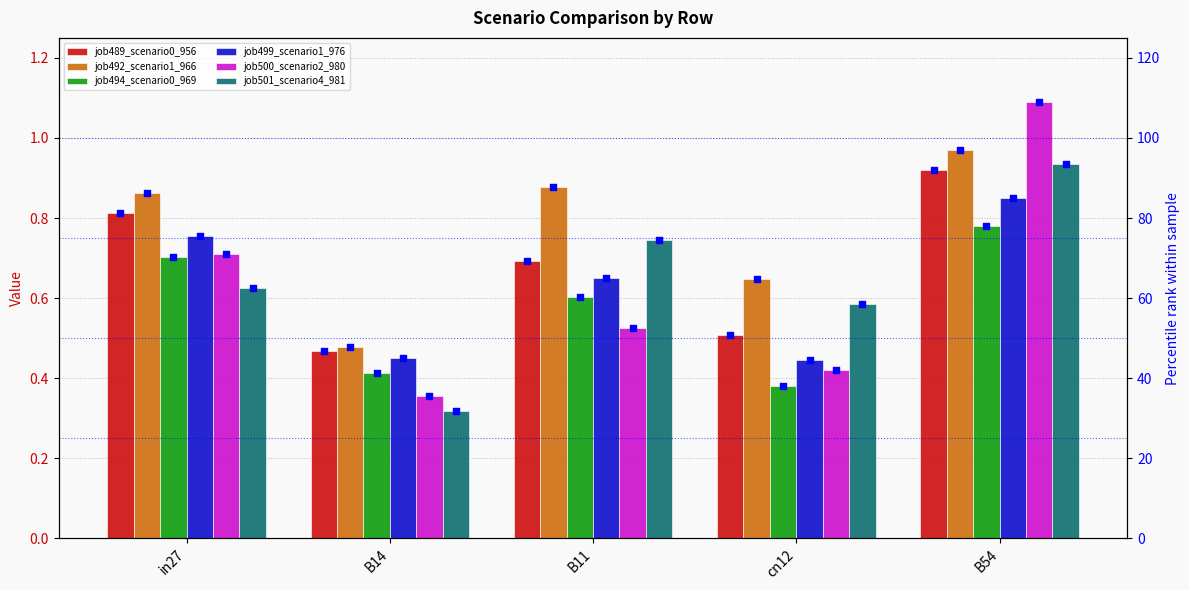

At which category is the sum across all series the highest?

B54